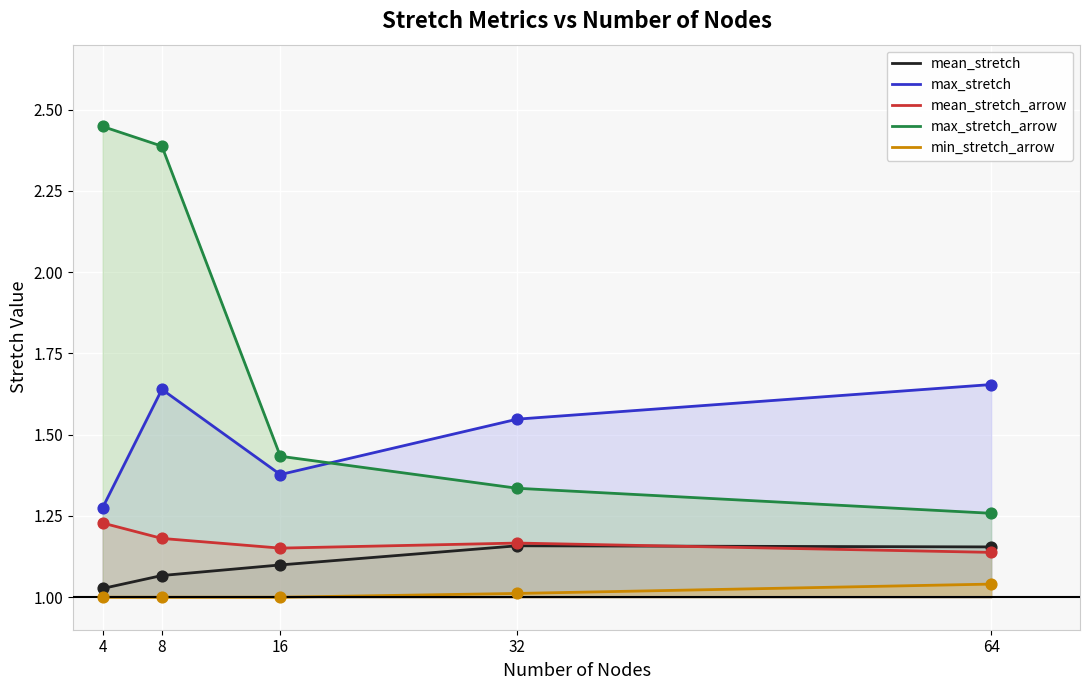

Which series has the largest total across all categories?

max_stretch_arrow